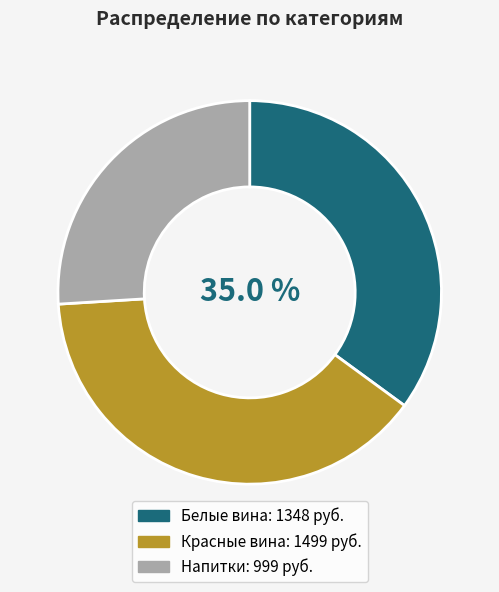

The Белые вина slice represents 17% of the pie. True or false?

False